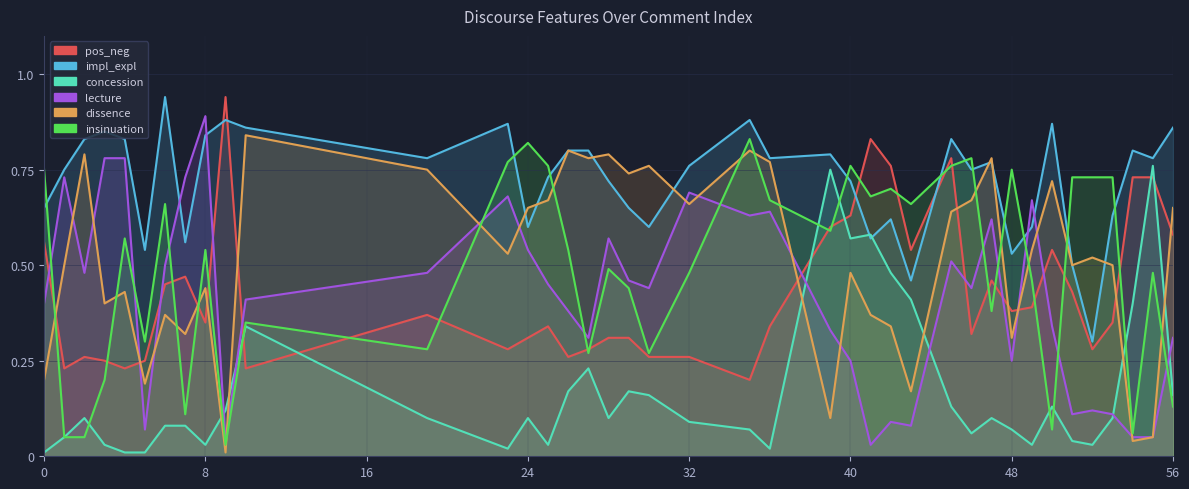

True or false: pos_neg and concession cross at least once.

True